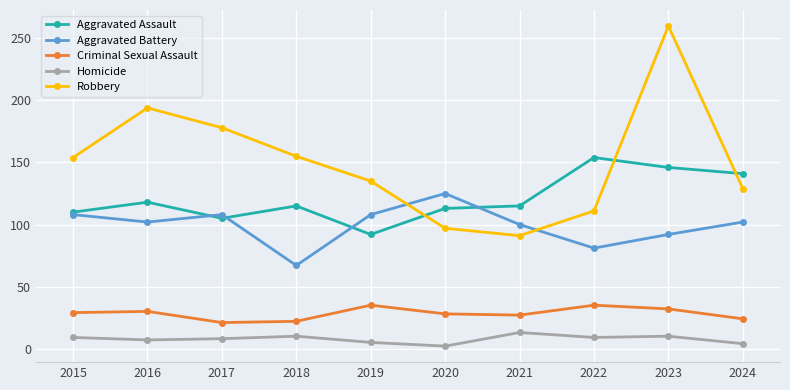

Does the chart display data point markers on the line(s)?

Yes